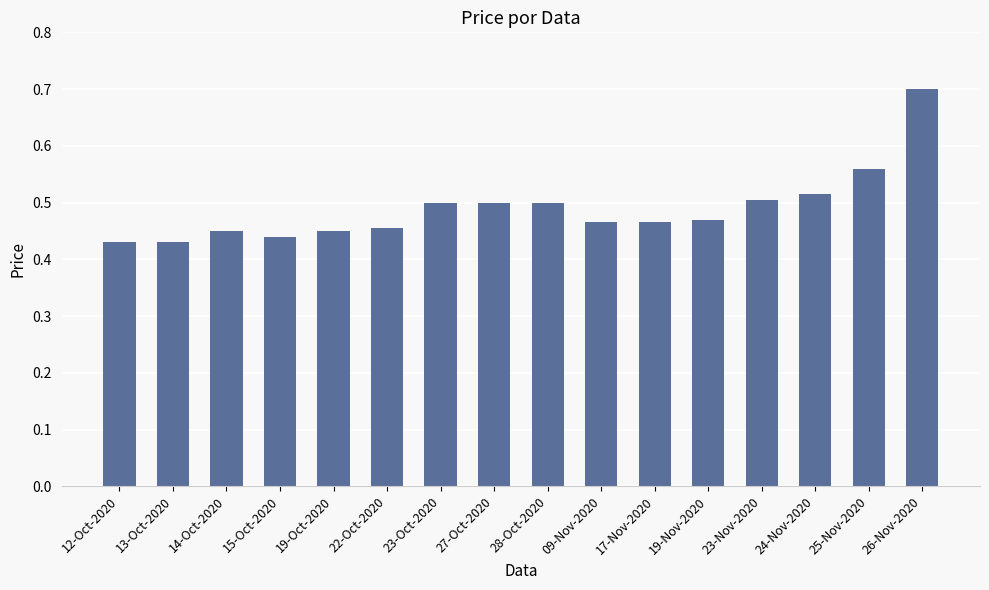

Which label corresponds to the largest value in the chart?

26-Nov-2020